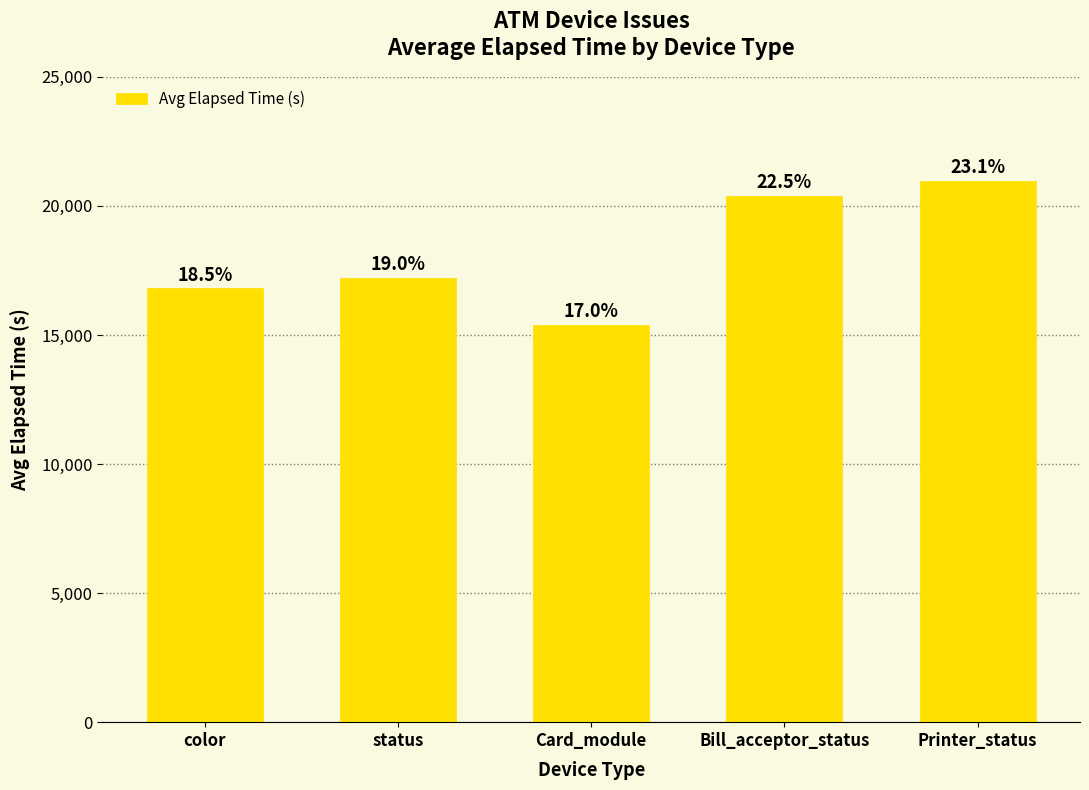

What is the average value?

18146